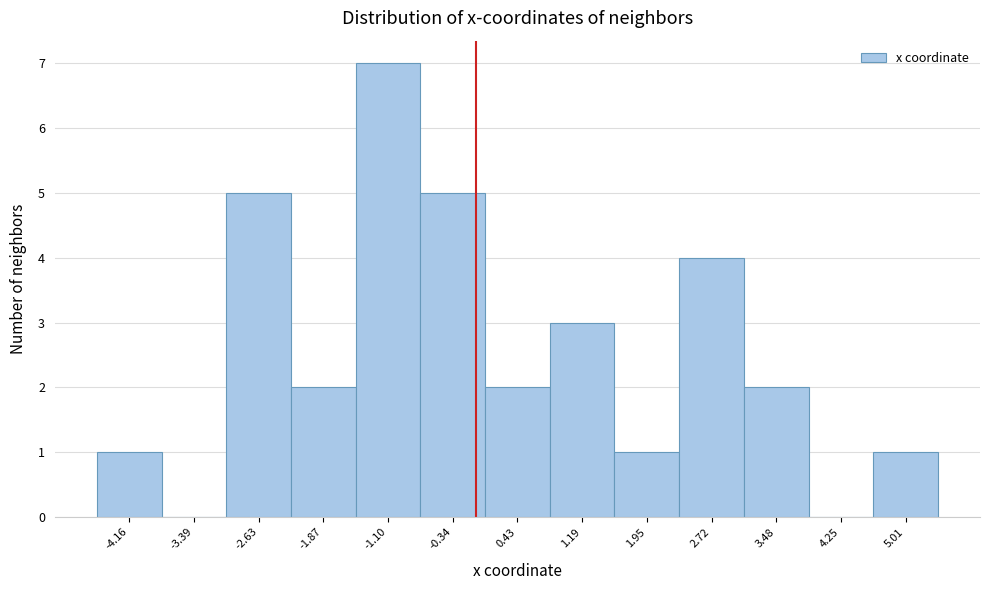

Reading left to right, transcribe all the data shown in this chart.

-4.16=1	-3.39=0	-2.63=5	-1.87=2	-1.10=7	-0.34=5	0.43=2	1.19=3	1.95=1	2.72=4	3.48=2	4.25=0	5.01=1